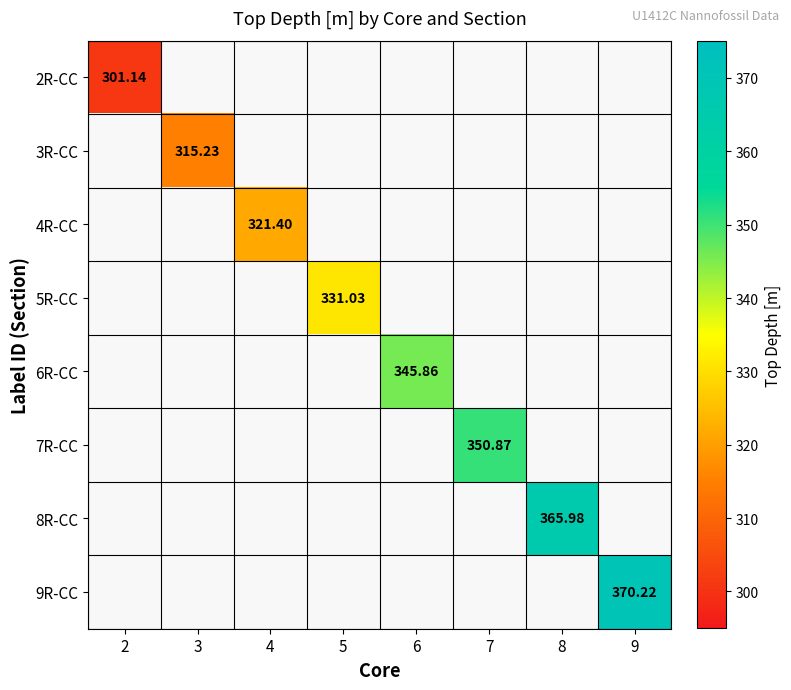

True or false: 6R-CC has a value of 345.9 at 6.

True